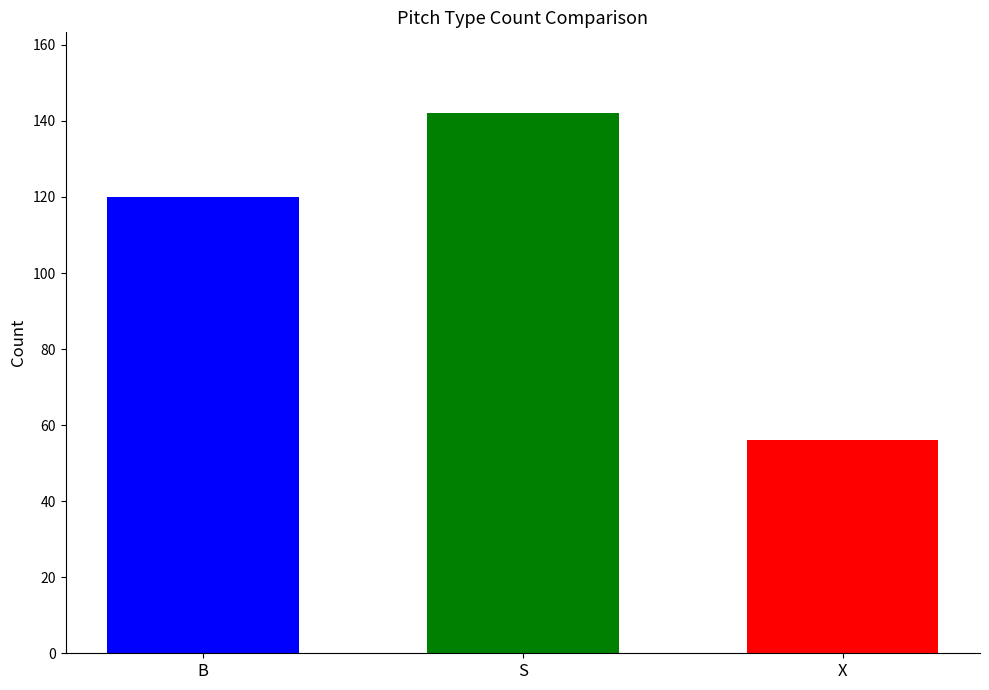

Are the bars grouped side by side (vs. stacked)?

Yes